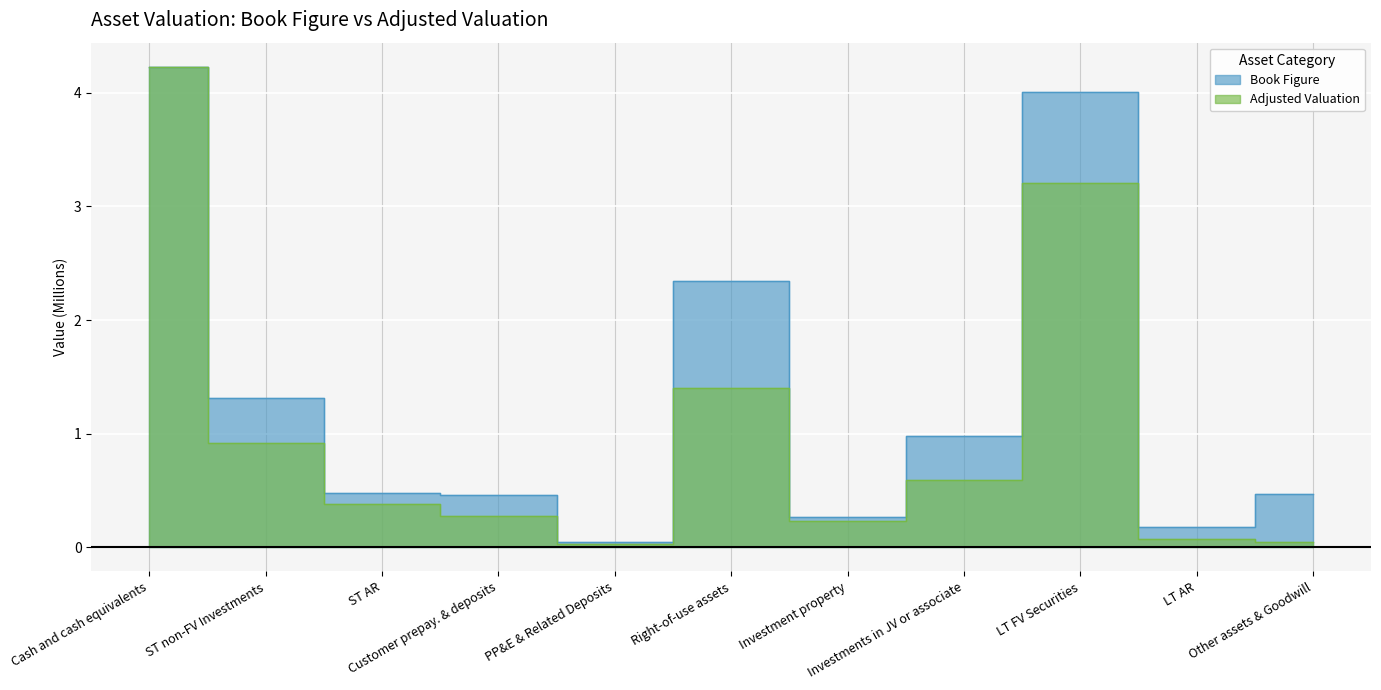

How many lines are shown in the chart?

2